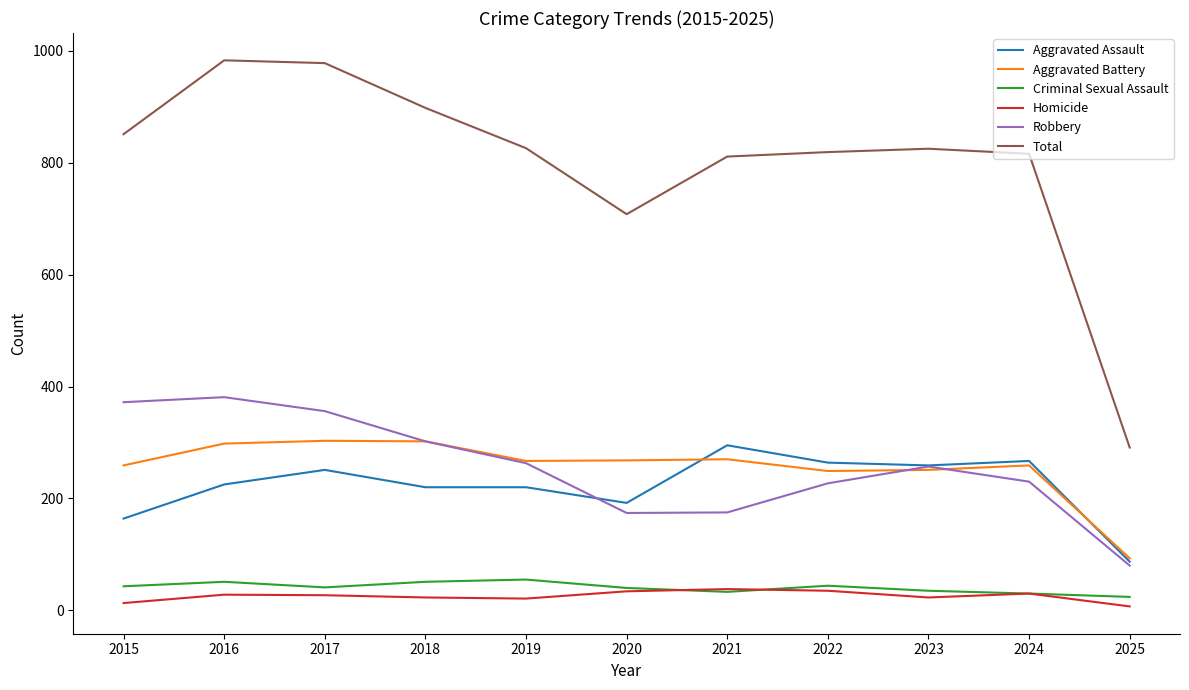

In Criminal Sexual Assault, how many points are lower than both neighbors (excluding endpoints)?

2